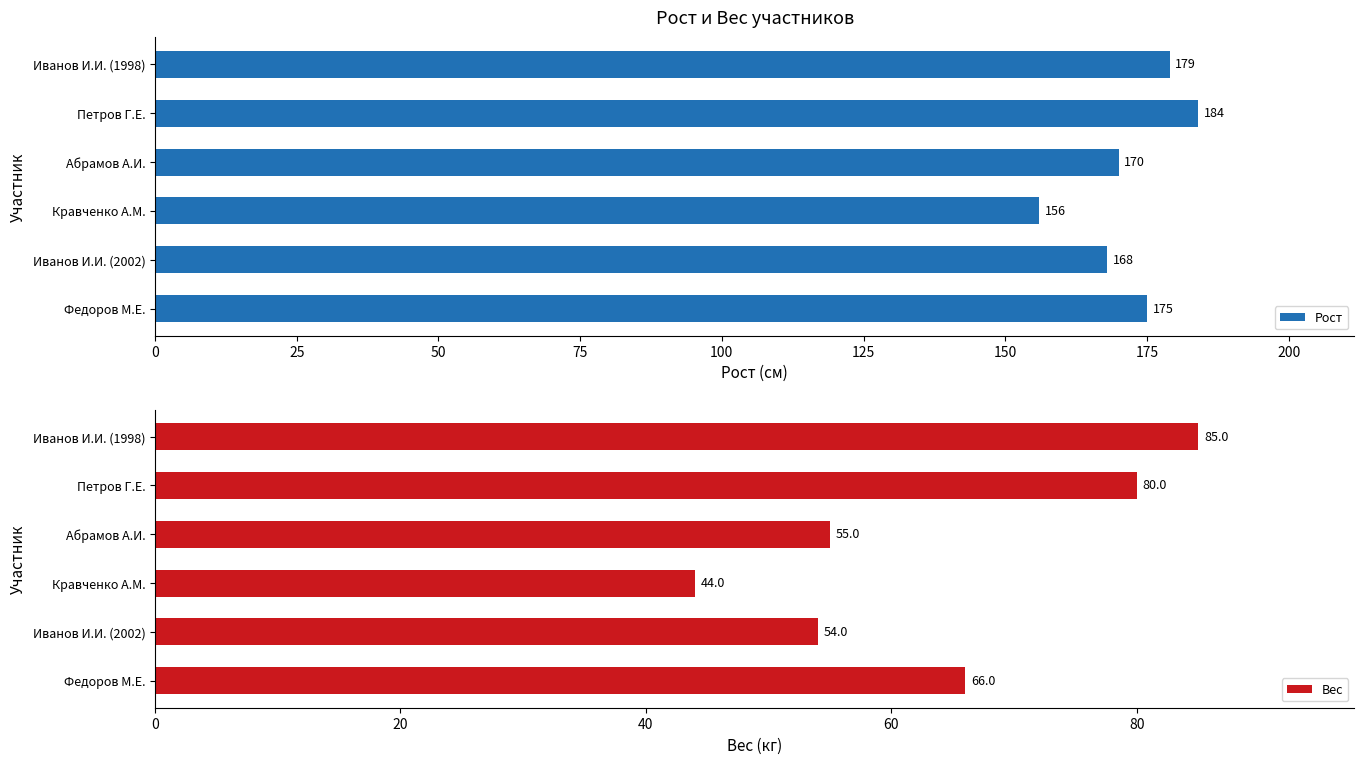

True or false: Рост has a value of 287 at Петров Г.Е..

False